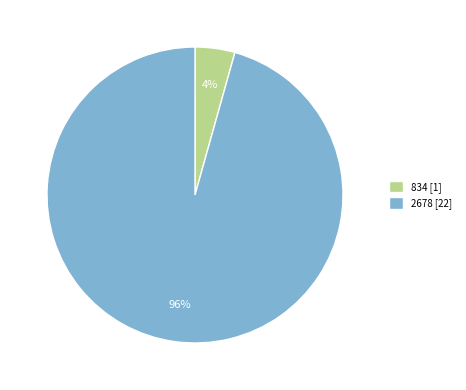

Is it true that 2678 is 96% of the pie?

True